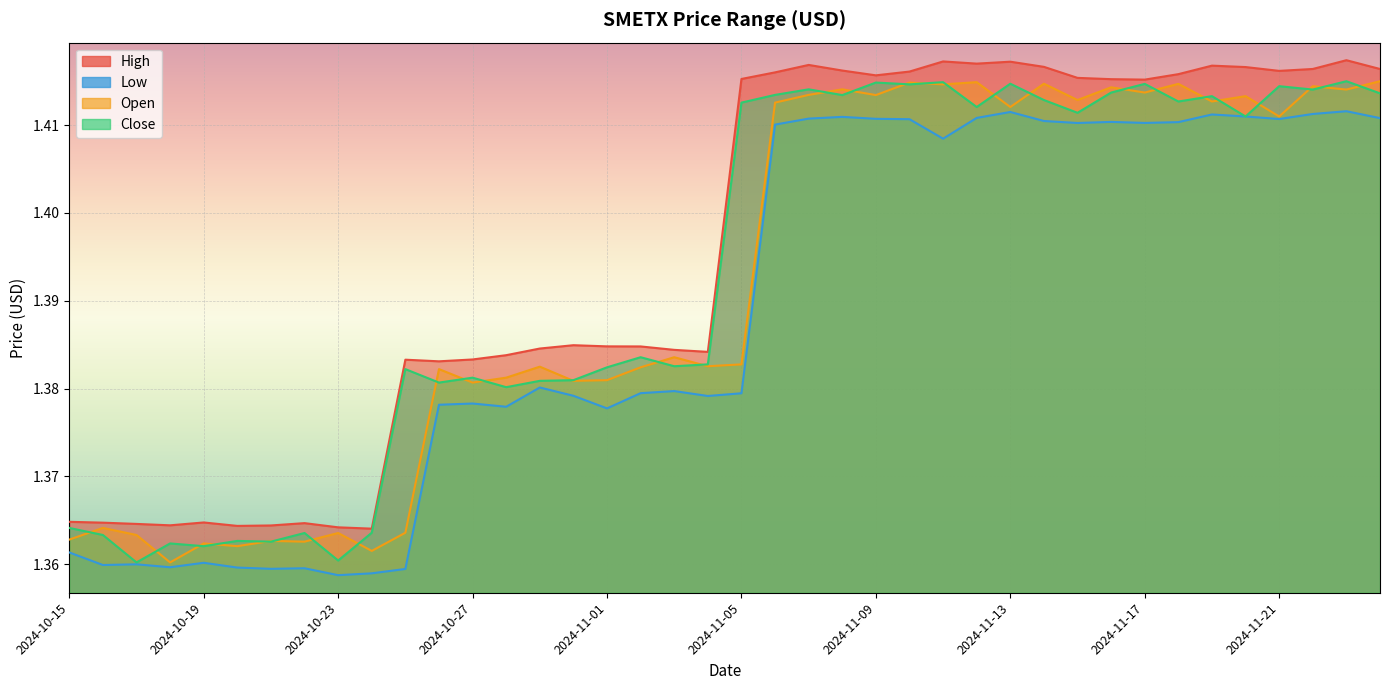

What are all the series names shown in the legend?

High, Low, Open, Close